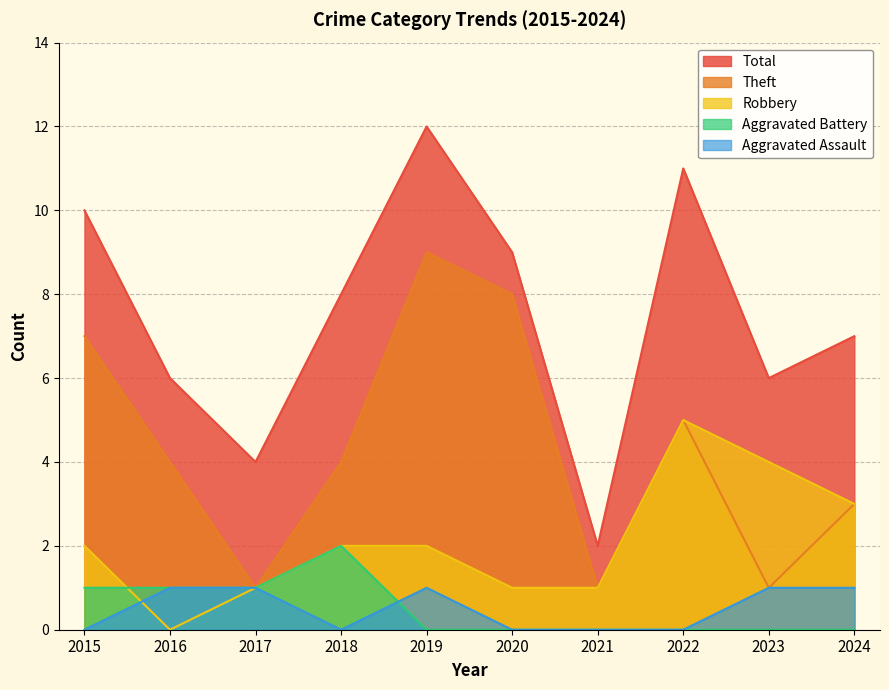

Reading left to right, extract all data points from this chart.

Aggravated Assault: 2015=0	2016=1	2017=1	2018=0	2019=1	2020=0	2021=0	2022=0	2023=1	2024=1
Aggravated Battery: 2015=1	2016=1	2017=1	2018=2	2019=0	2020=0	2021=0	2022=0	2023=0	2024=0
Robbery: 2015=2	2016=0	2017=1	2018=2	2019=2	2020=1	2021=1	2022=5	2023=4	2024=3
Theft: 2015=7	2016=4	2017=1	2018=4	2019=9	2020=8	2021=1	2022=5	2023=1	2024=3
Total: 2015=10	2016=6	2017=4	2018=8	2019=12	2020=9	2021=2	2022=11	2023=6	2024=7